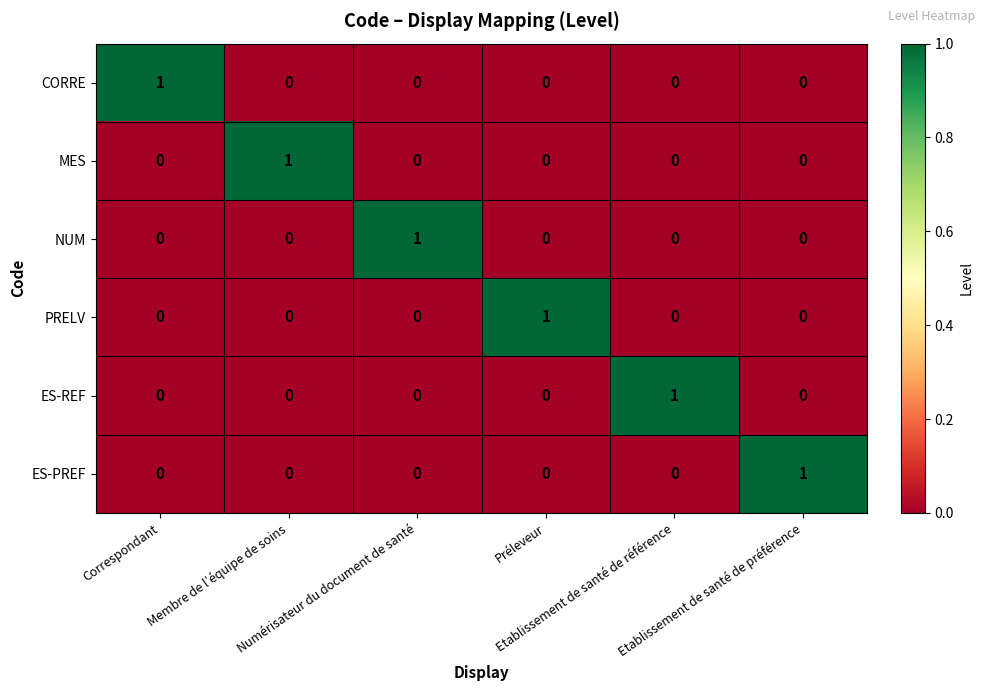

How many ES-PREF values are between 0 and 1?

6